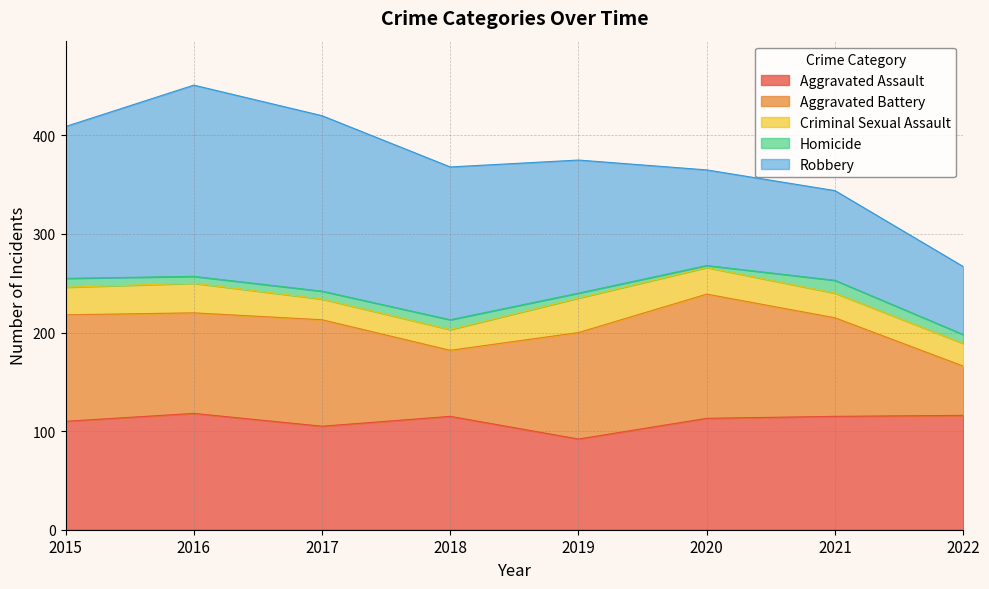

Reading left to right, what are all the values shown in this chart?

Aggravated Assault: 2015=110	2016=118	2017=105	2018=115	2019=92	2020=113	2021=115	2022=116
Aggravated Battery: 2015=108	2016=102	2017=108	2018=67	2019=108	2020=126	2021=100	2022=50
Criminal Sexual Assault: 2015=28	2016=30	2017=21	2018=21	2019=35	2020=27	2021=25	2022=23
Homicide: 2015=9	2016=7	2017=8	2018=10	2019=5	2020=2	2021=13	2022=9
Robbery: 2015=154	2016=194	2017=178	2018=155	2019=135	2020=97	2021=91	2022=69